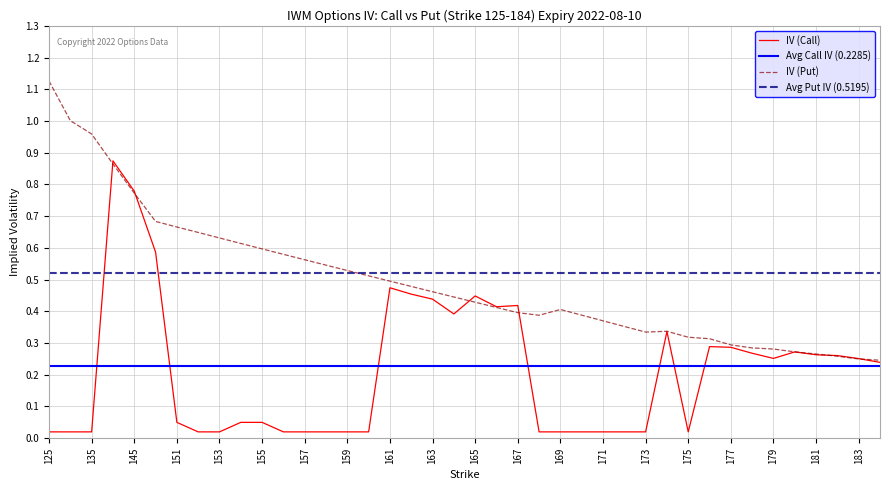

Reading right to left, transcribe all the data shown in this chart.

IV (Call): 0.2	0.3	0.3	0.3	0.3	0.3	0.3	0.3	0.3	0.0	0.3	0.0	0.0	0.0	0.0	0.0	0.0	0.4	0.4	0.4	0.4	0.4	0.5	0.5	0.0	0.0	0.0	0.0	0.0	0.1	0.1	0.0	0.0	0.1	0.6	0.8	0.9	0.0	0.0	0.0
IV (Put): 0.2	0.2	0.3	0.3	0.3	0.3	0.3	0.3	0.3	0.3	0.3	0.3	0.4	0.4	0.4	0.4	0.4	0.4	0.4	0.4	0.4	0.5	0.5	0.5	0.5	0.5	0.5	0.6	0.6	0.6	0.6	0.6	0.6	0.7	0.7	0.8	0.9	1.0	1.0	1.1